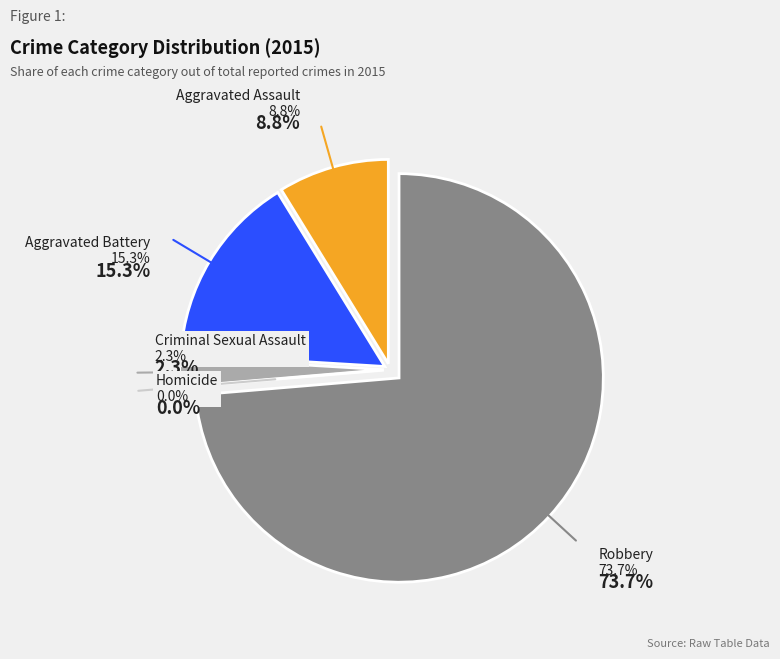

Is there a majority slice in this chart?

Yes